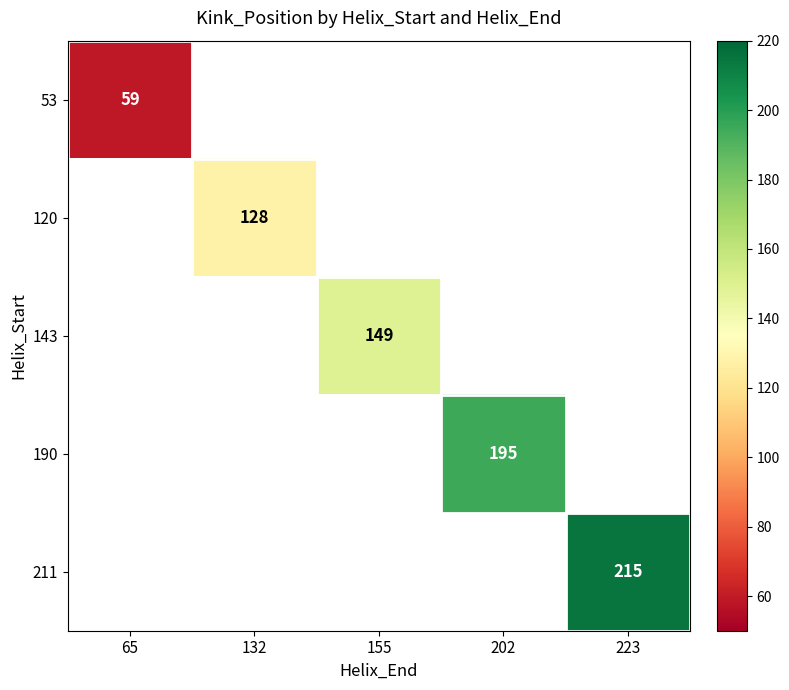

Is it true that 53 equals 59 at 65?

True